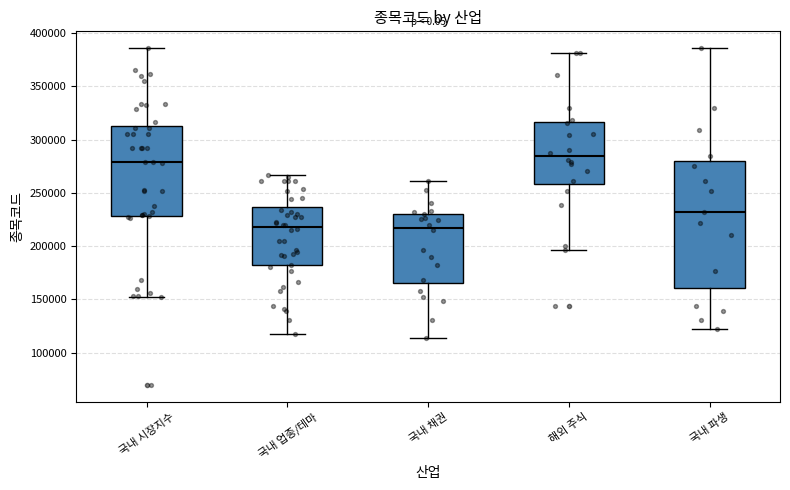

Reading left to right, transcribe this box plot: for each box, give where its median line is, the range the box spans, and where its two whiskers end, as read against the y-axis. The values are not printed on the chart, so give them approximately, as read against the axis.

국내 시장지수: median 280000, box 230000 to 310000, whiskers 150000 to 385000
국내 업종/테마: median 220000, box 180000 to 235000, whiskers 115000 to 265000
국내 채권: median 215000, box 165000 to 230000, whiskers 115000 to 260000
해외 주식: median 285000, box 260000 to 315000, whiskers 195000 to 380000
국내 파생: median 230000, box 160000 to 280000, whiskers 125000 to 385000